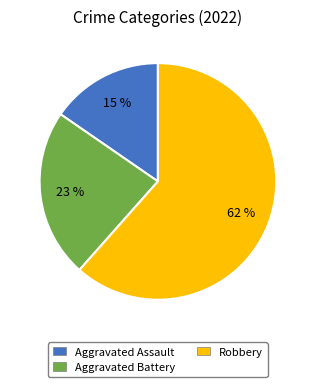

Is the sum of Aggravated Assault and Robbery greater than half?

Yes